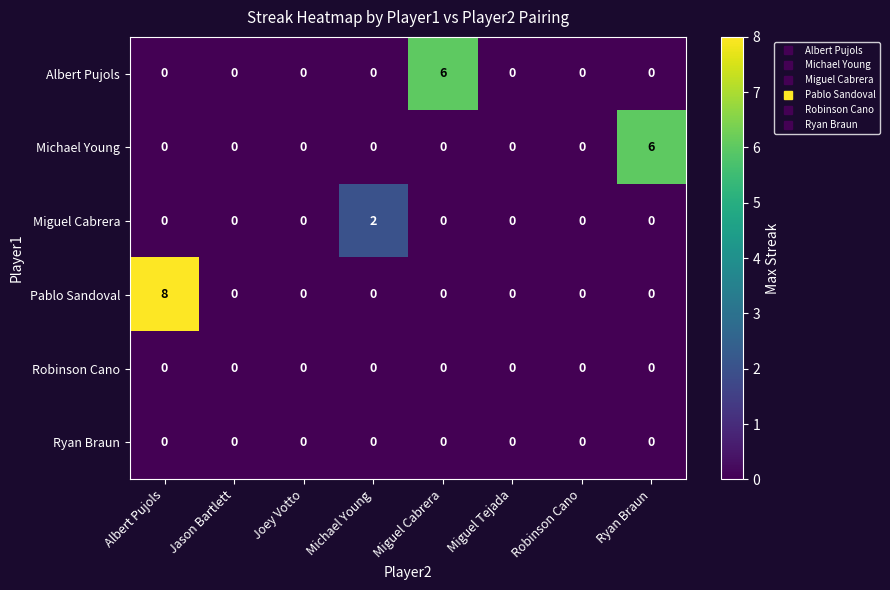

Between Albert Pujols and Joey Votto, which series saw the biggest shift?

Pablo Sandoval